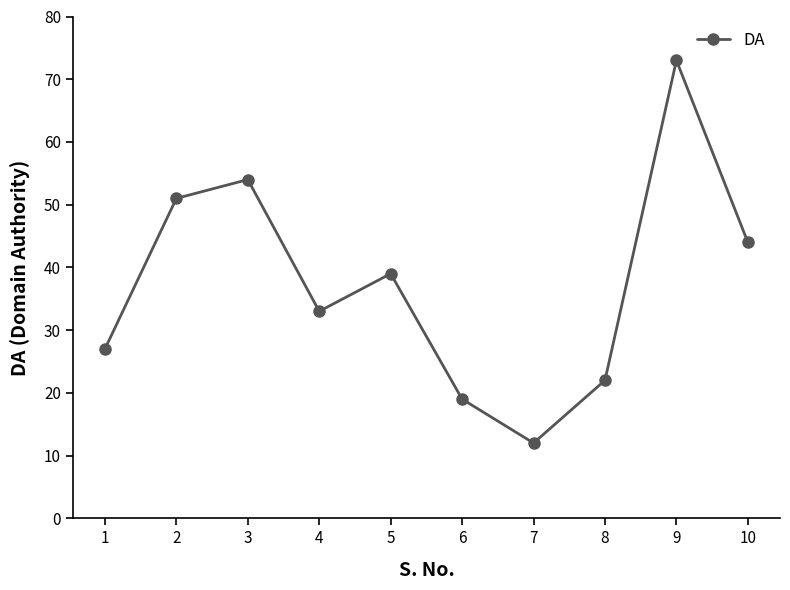

Reading left to right, transcribe all the data shown in this chart.

1=27	2=51	3=54	4=33	5=39	6=19	7=12	8=22	9=73	10=44